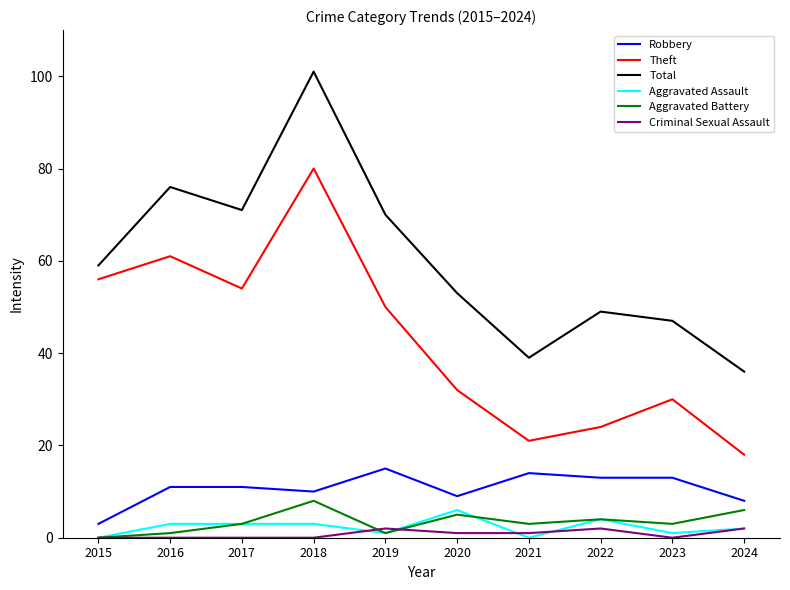

What is the difference between the maximum and second lowest values in the Robbery series?

7